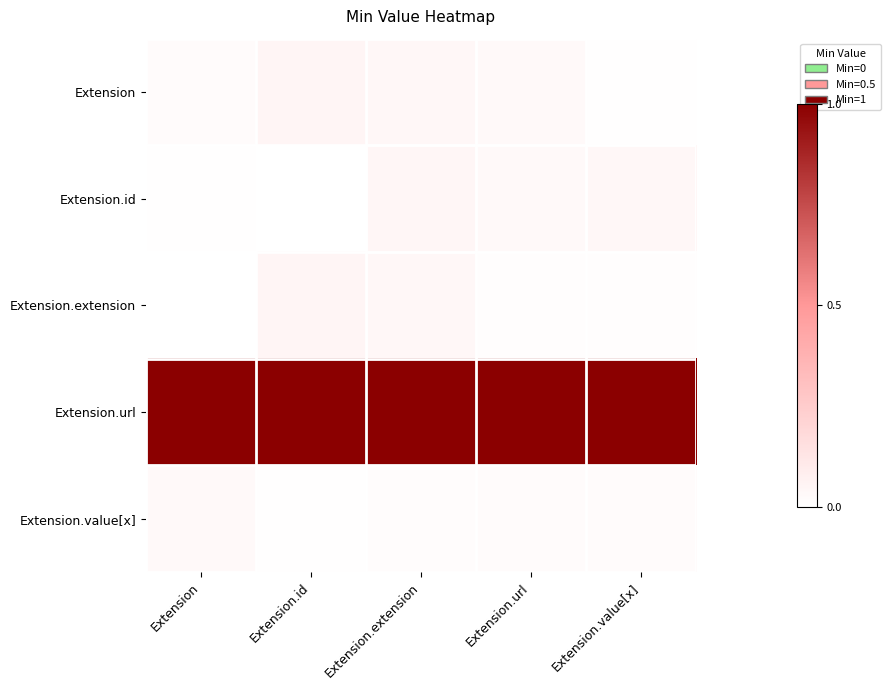

Which series changed the most between Extension and Extension.value[x]?

Extension.id